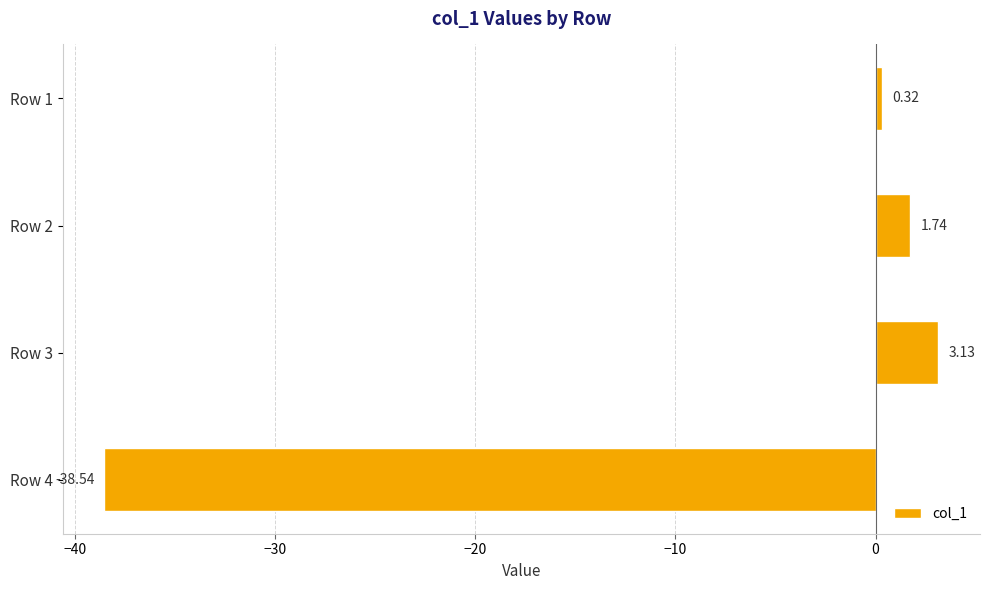

How many data points are above 1?

2